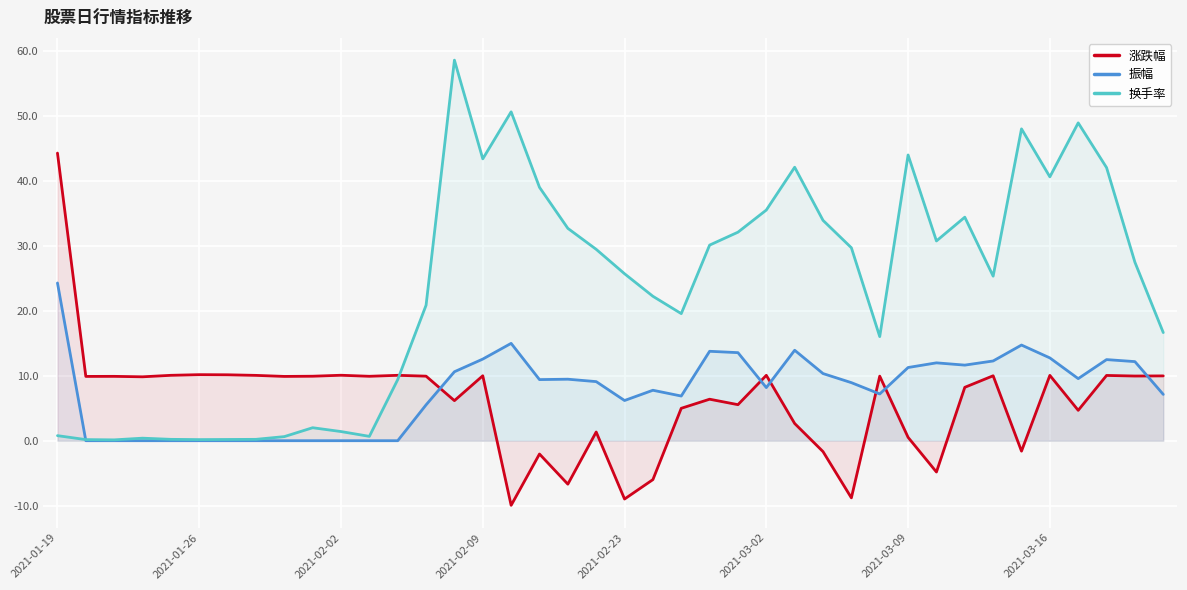

Which series has the widest spread of values?

换手率